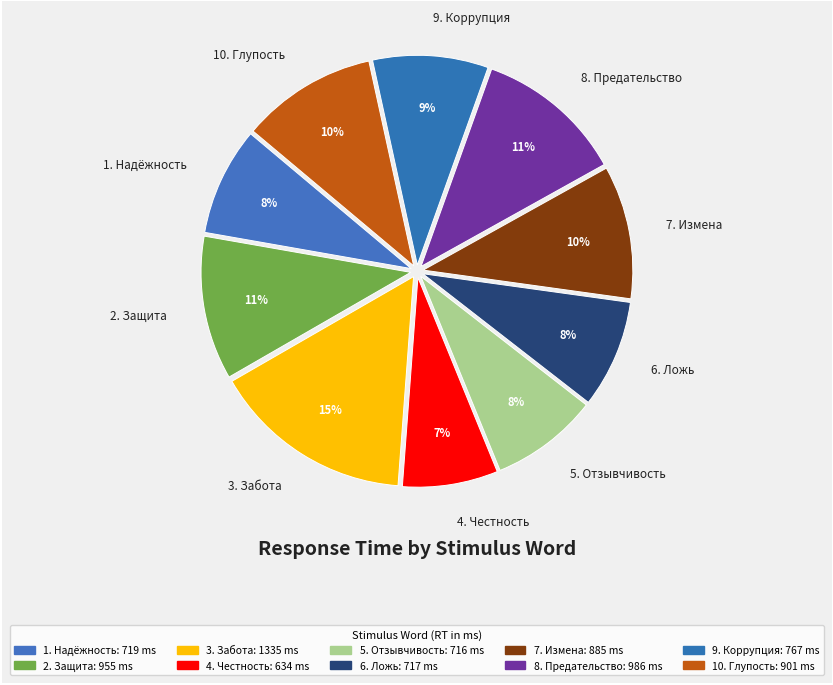

To the nearest percent, what portion does 5. Отзывчивость represent?

8%